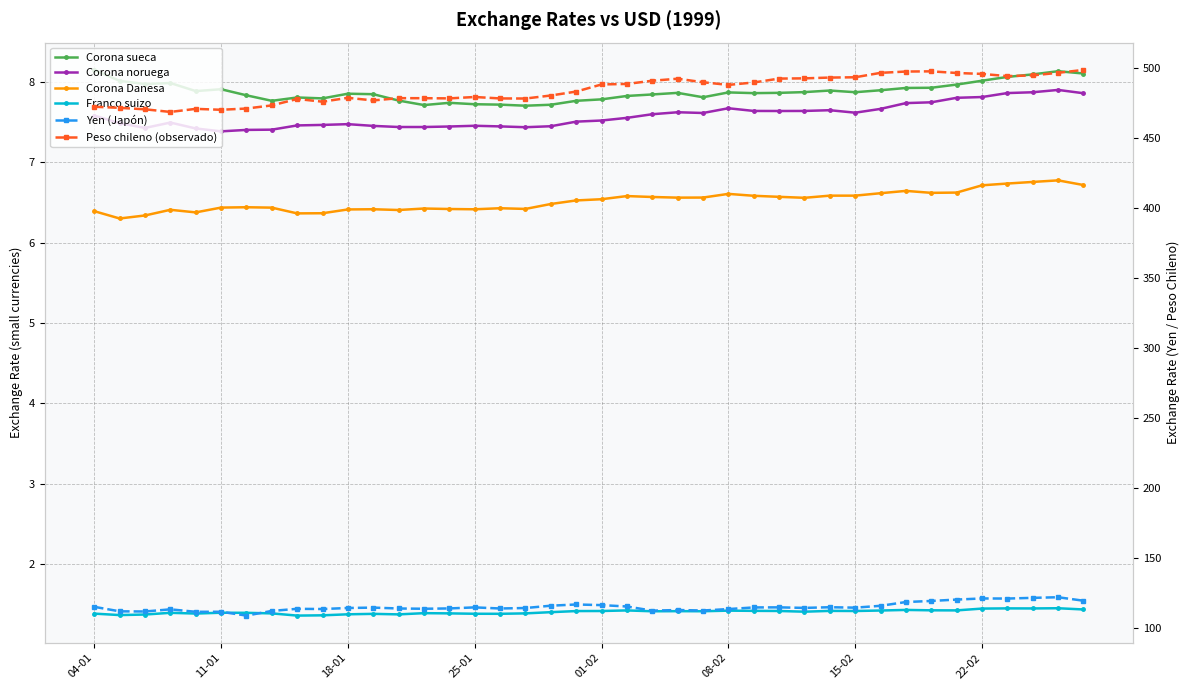

Reading left to right, extract all data points from this chart.

Corona sueca: 8.1	8.0	8.0	8.0	7.9	7.9	7.8	7.8	7.8	7.8	7.9	7.8	7.8	7.7	7.7	7.7	7.7	7.7	7.7	7.8	7.8	7.8	7.8	7.9	7.8	7.9	7.9	7.9	7.9	7.9	7.9	7.9	7.9	7.9	8.0	8.0	8.1	8.1	8.1	8.1
Corona noruega: 7.6	7.5	7.4	7.5	7.4	7.4	7.4	7.4	7.5	7.5	7.5	7.5	7.4	7.4	7.4	7.5	7.4	7.4	7.4	7.5	7.5	7.6	7.6	7.6	7.6	7.7	7.6	7.6	7.6	7.6	7.6	7.7	7.7	7.7	7.8	7.8	7.9	7.9	7.9	7.9
Corona Danesa: 6.4	6.3	6.3	6.4	6.4	6.4	6.4	6.4	6.4	6.4	6.4	6.4	6.4	6.4	6.4	6.4	6.4	6.4	6.5	6.5	6.5	6.6	6.6	6.6	6.6	6.6	6.6	6.6	6.6	6.6	6.6	6.6	6.6	6.6	6.6	6.7	6.7	6.8	6.8	6.7
Franco suizo: 1.4	1.4	1.4	1.4	1.4	1.4	1.4	1.4	1.4	1.4	1.4	1.4	1.4	1.4	1.4	1.4	1.4	1.4	1.4	1.4	1.4	1.4	1.4	1.4	1.4	1.4	1.4	1.4	1.4	1.4	1.4	1.4	1.4	1.4	1.4	1.4	1.4	1.4	1.5	1.4
Yen (Japón): 114.9	111.6	111.5	113.1	111.3	111.3	108.6	111.9	113.4	113.3	114.0	114.3	113.7	113.5	113.7	114.5	113.7	114.0	115.7	116.5	116.1	115.1	112.1	112.6	112.2	113.3	114.4	114.5	114.1	114.6	114.3	115.6	118.3	119.1	120.0	120.8	120.8	121.3	121.7	119.2
Peso chileno (observado): 472.4	471.6	470.6	468.7	470.9	470.2	471.1	473.4	478.0	476.0	478.8	476.9	478.5	478.5	478.4	479.4	478.3	478.3	480.4	483.2	488.3	488.7	491.0	492.4	489.9	488.0	489.8	492.5	492.7	493.3	493.5	496.6	497.6	497.7	496.5	495.9	494.3	494.8	496.7	498.7